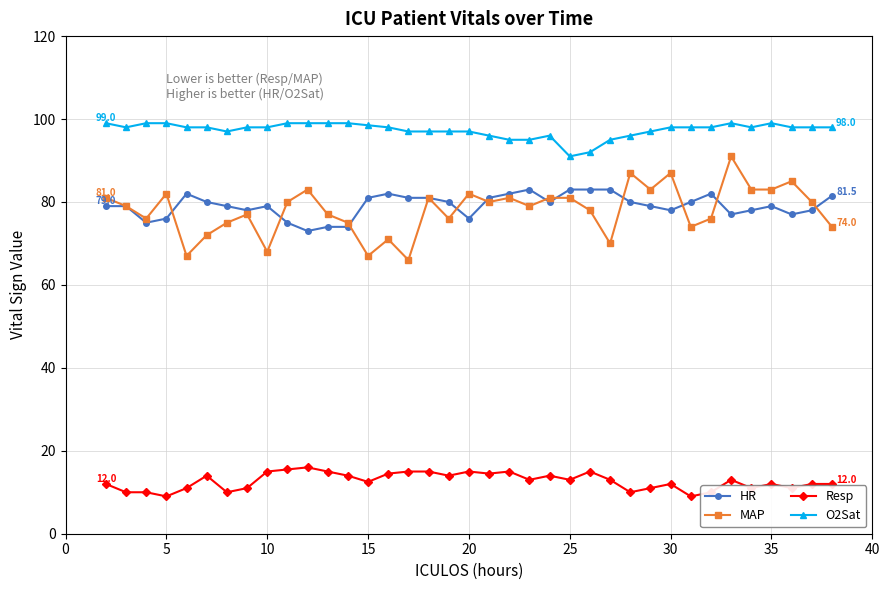

Which series has the widest spread of values?

MAP